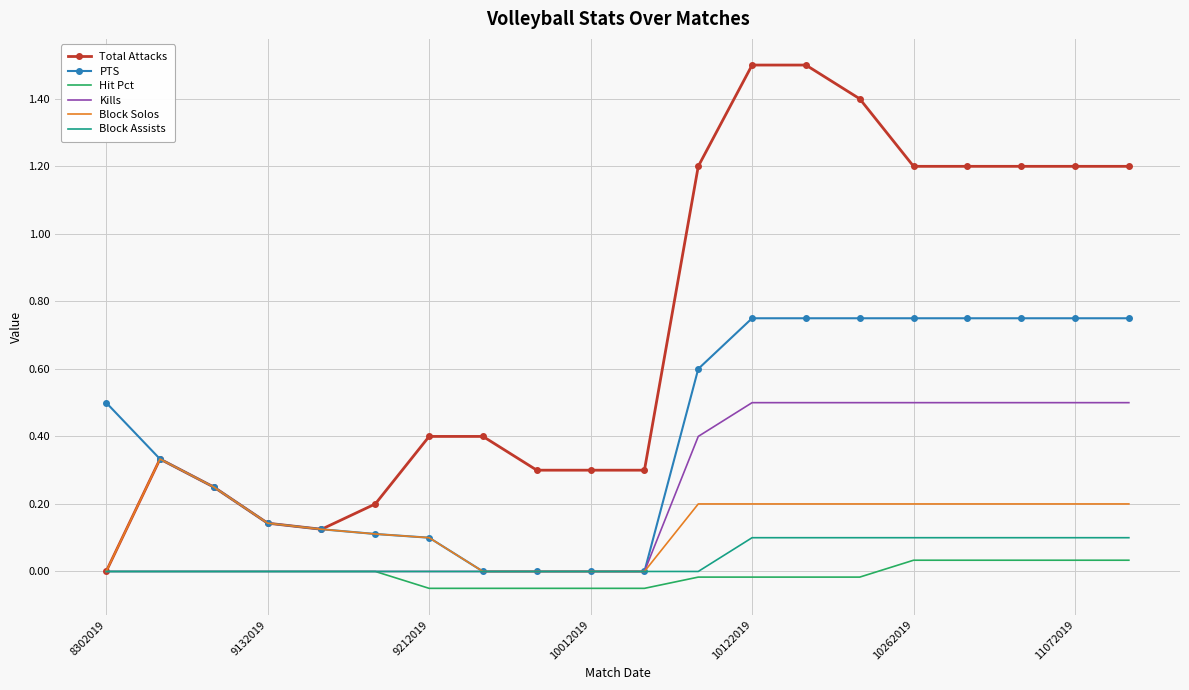

Which series has the largest range (max minus min)?

Total Attacks